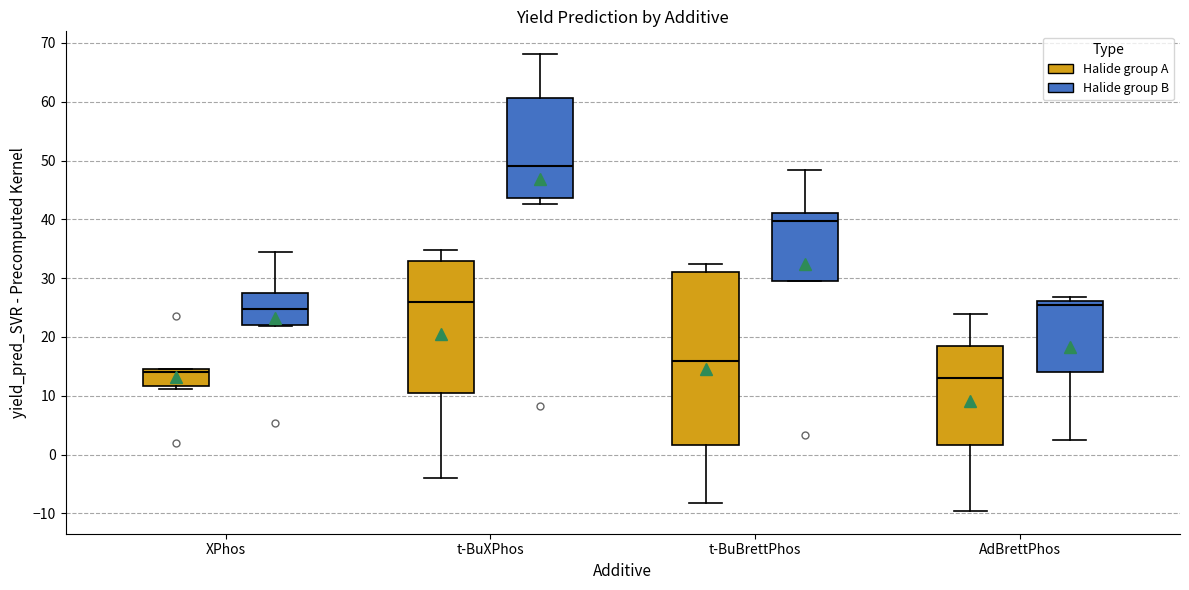

Which box's median line is the lowest?

AdBrettPhos (Halide group A)